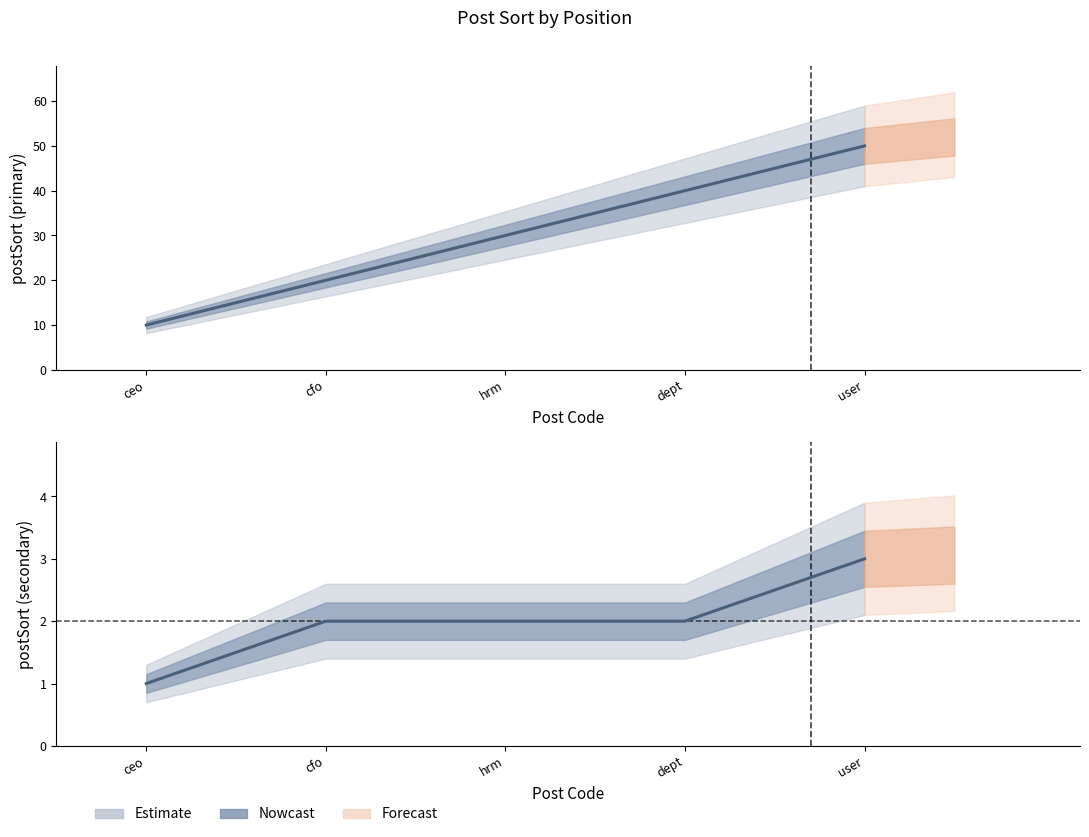

What position from the right is hrm?

3